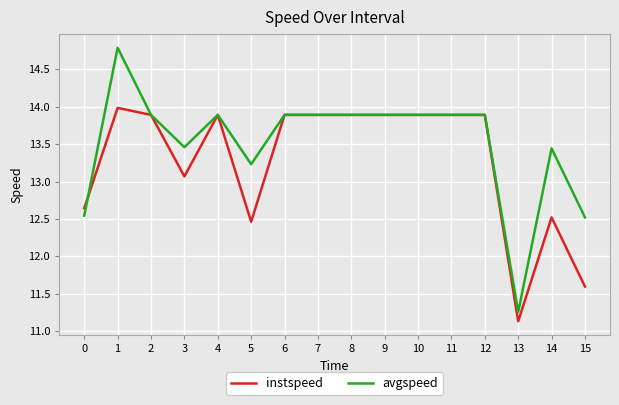

List the series in order of their overall mean, lowest first.

instspeed, avgspeed